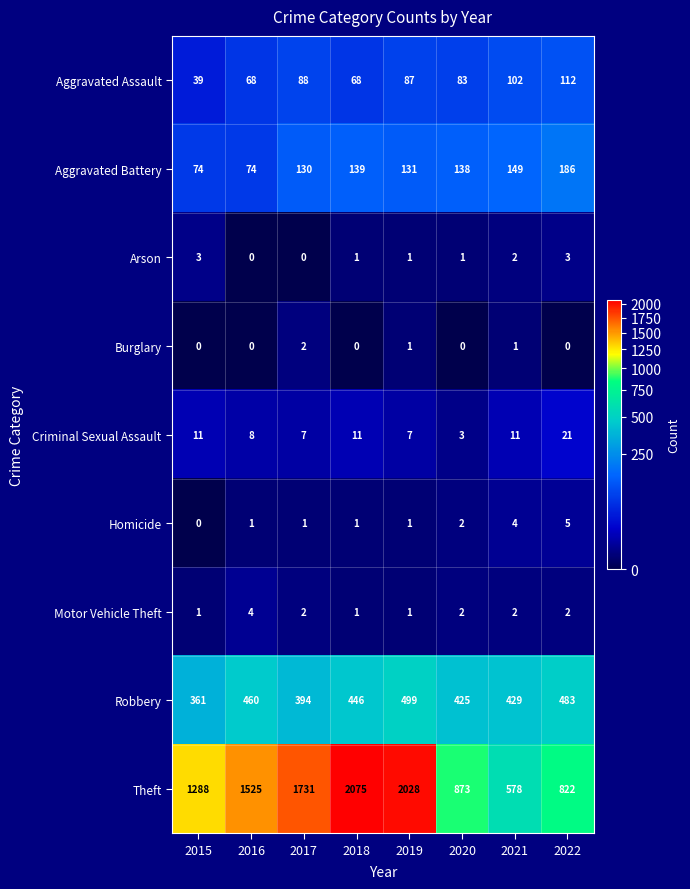

The Criminal Sexual Assault series shows 11 at 2021. True or false?

True